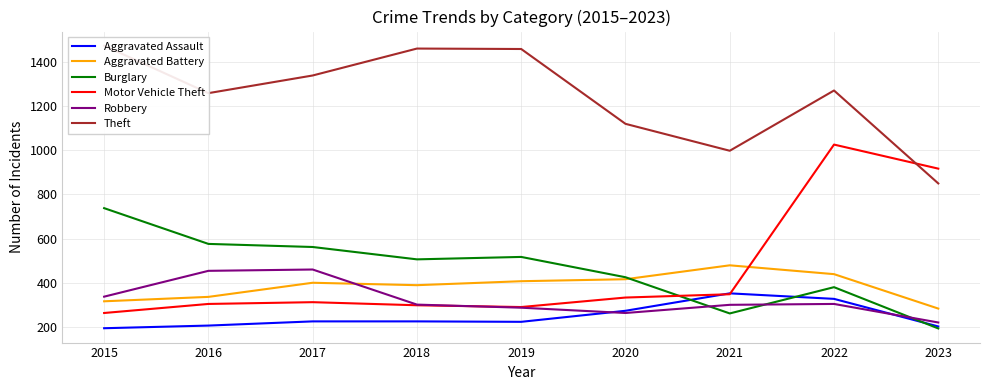

Between which two adjacent categories do Motor Vehicle Theft and Theft first intersect?

2022 and 2023